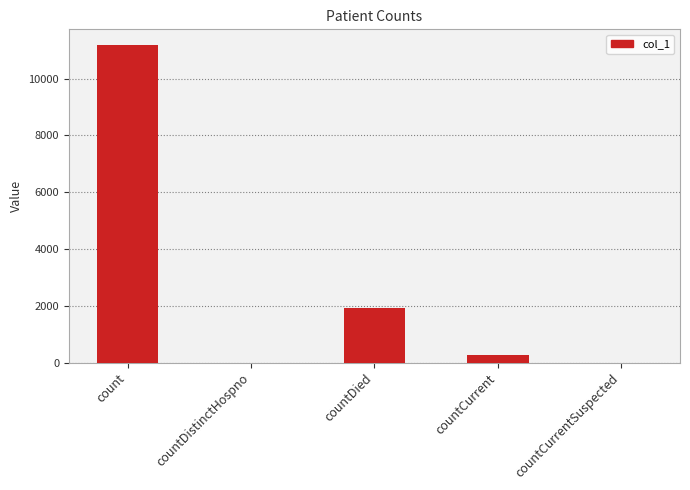

The chart shows a value of 11181 at count. True or false?

True